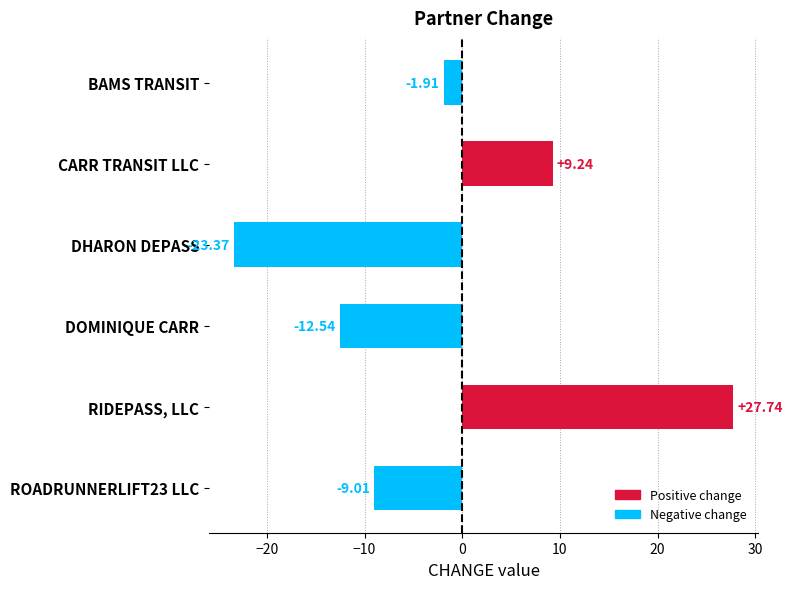

What is the label of the 1st bar from the top?

BAMS TRANSIT